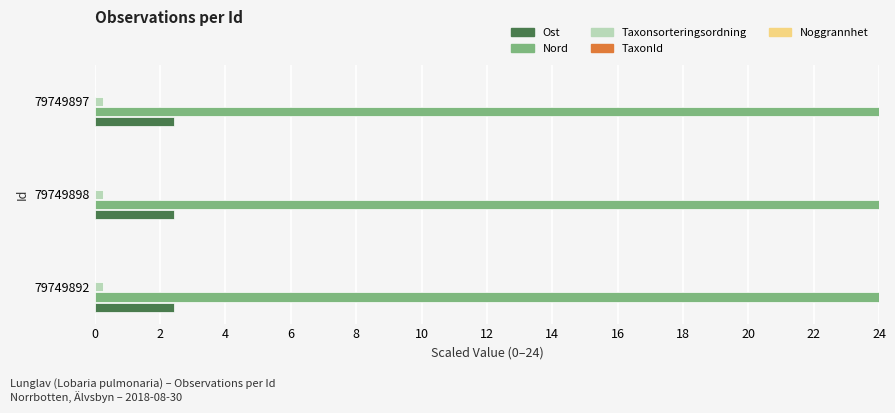

What is the greatest value displayed?

24.0